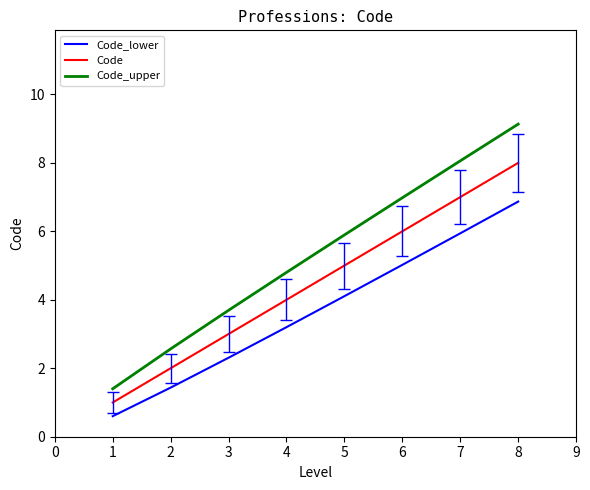

What is the greatest value displayed?

9.1